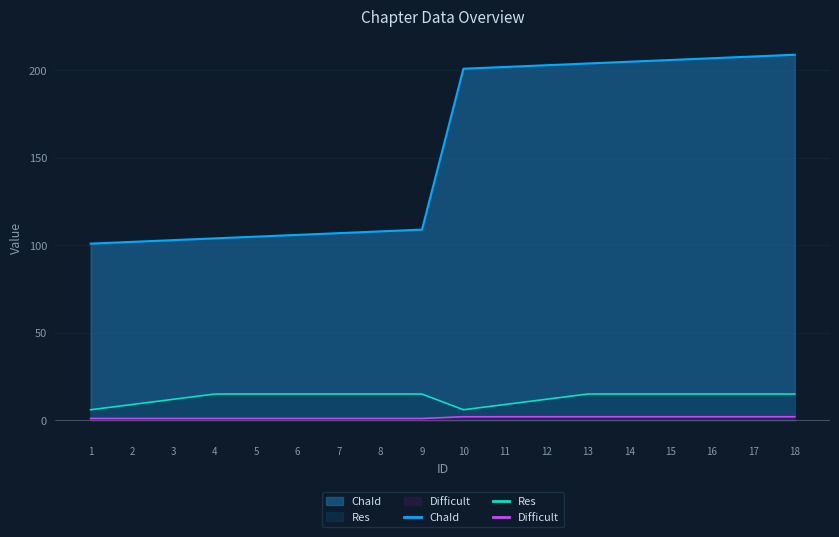

Rank the series at 2 from lowest to highest value.

Difficult, Res, ChaId